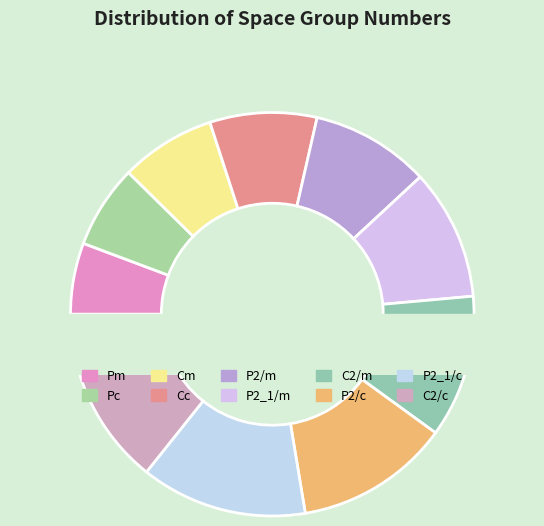

Combined, do Pm and Cc account for over 50%?

No